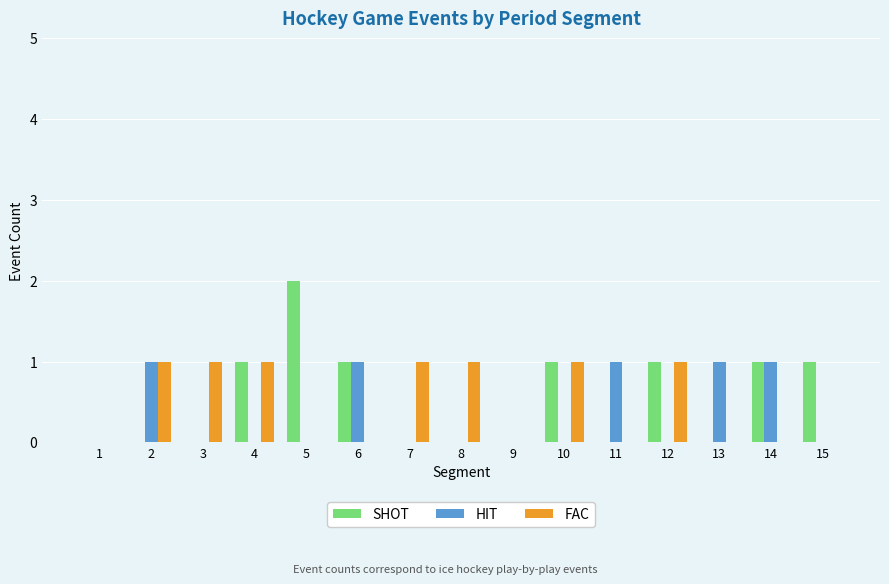

Reading right to left, extract all data points from this chart.

SHOT: 1	1	0	1	0	1	0	0	0	1	2	1	0	0	0
HIT: 0	1	1	0	1	0	0	0	0	1	0	0	0	1	0
FAC: 0	0	0	1	0	1	0	1	1	0	0	1	1	1	0